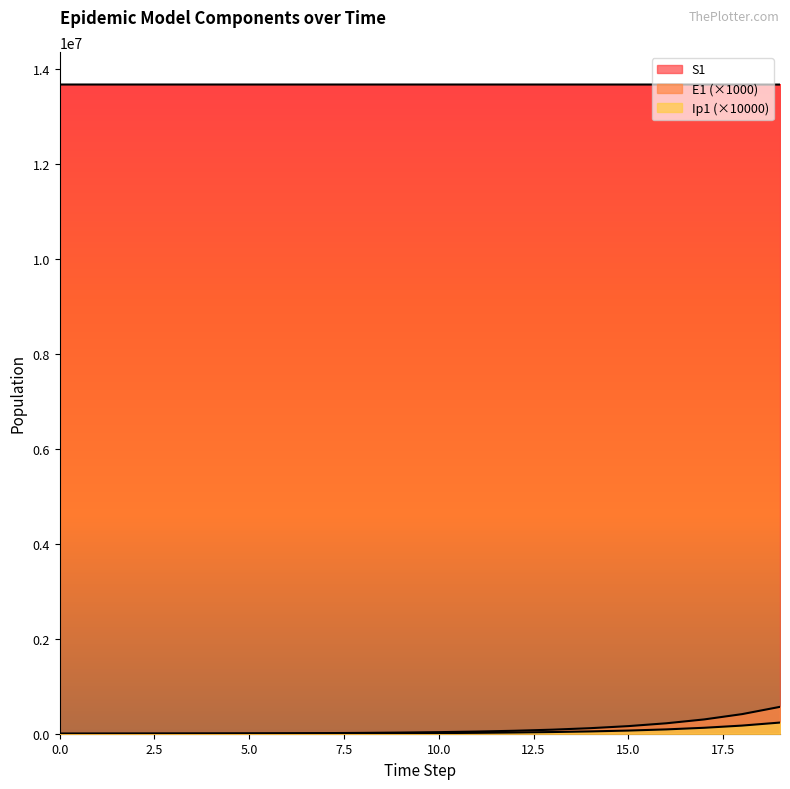

Reading left to right, what are all the values shown in this chart?

S1: 13678500.0	13678498.5	13678496.9	13678495.0	13678492.4	13678489.0	13678484.2	13678477.7	13678468.9	13678456.7	13678440.0	13678417.1	13678385.7	13678342.6	13678283.6	13678202.7	13678091.8	13677939.7	13677731.1	13677445.3
E1: 0.0	1310.5	2377.0	3514.0	4929.2	6806.6	9353.0	12832.2	17597.2	24127.9	33080.8	45355.0	62183.1	85254.7	116886.3	160253.7	219710.9	301226.8	412984.6	566202.2
Ip1: 0.0	291.5	780.8	1333.1	1978.6	2792.1	3867.7	5321.9	7305.5	10020.2	13739.9	18838.6	25828.6	35411.9	48550.7	66564.2	91260.9	125120.4	171541.6	235184.7